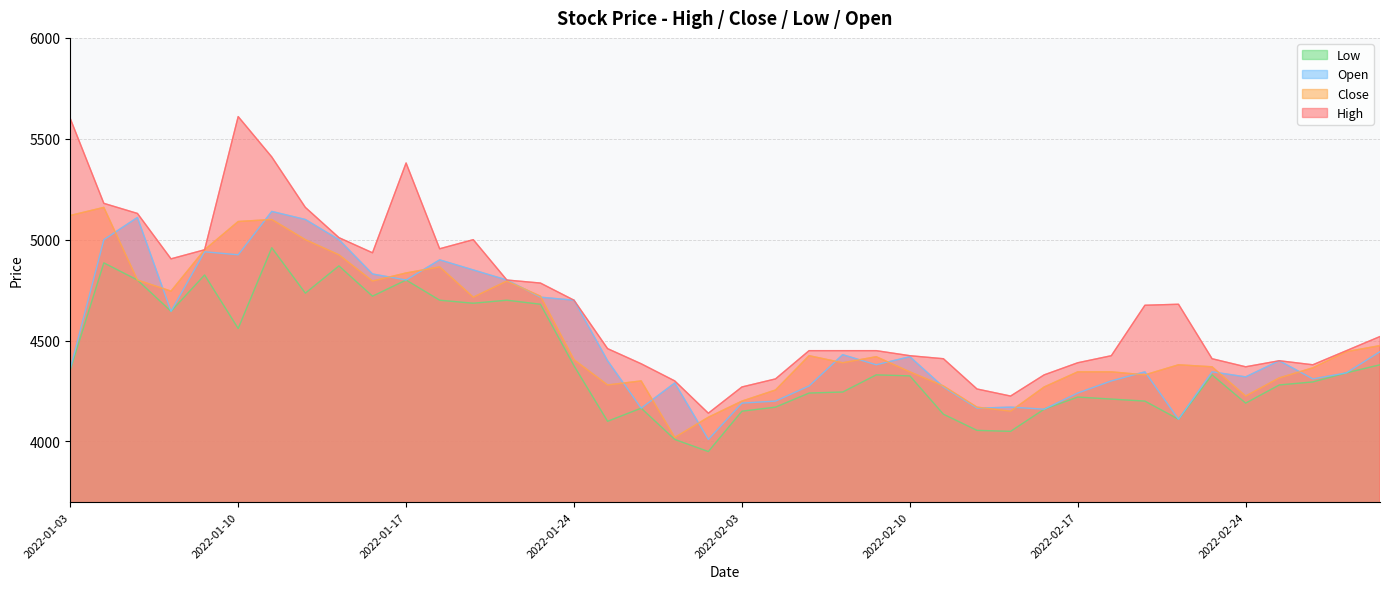

True or false: High and Close intersect in this chart.

False